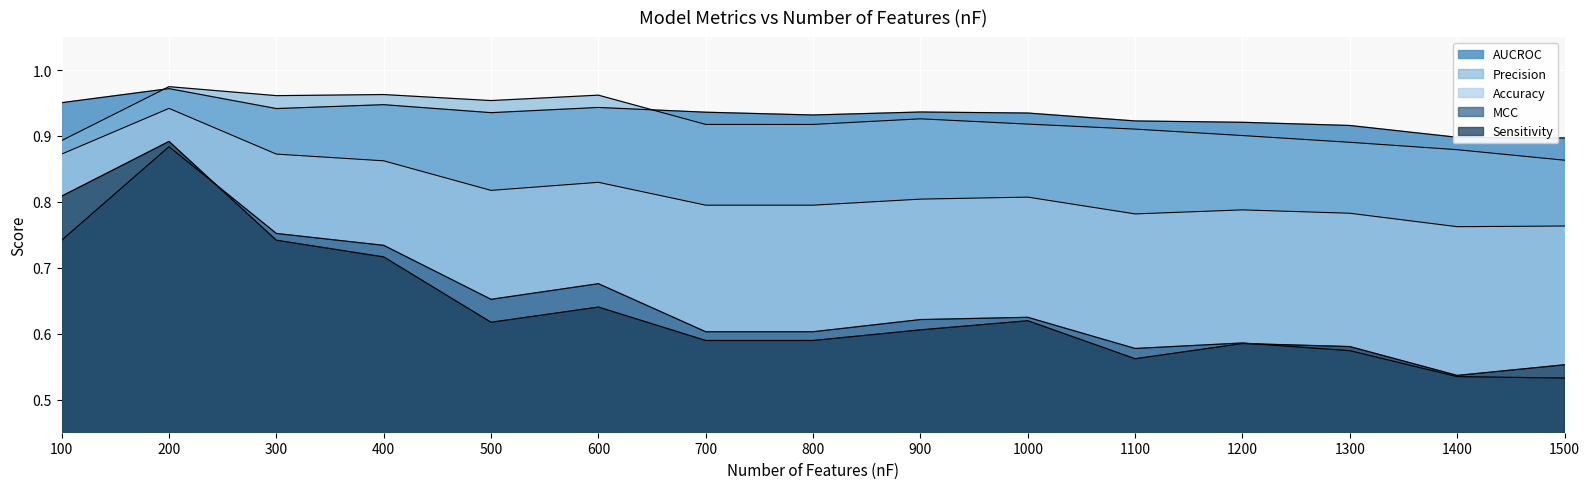

True or false: AUCROC and Sensitivity intersect in this chart.

False